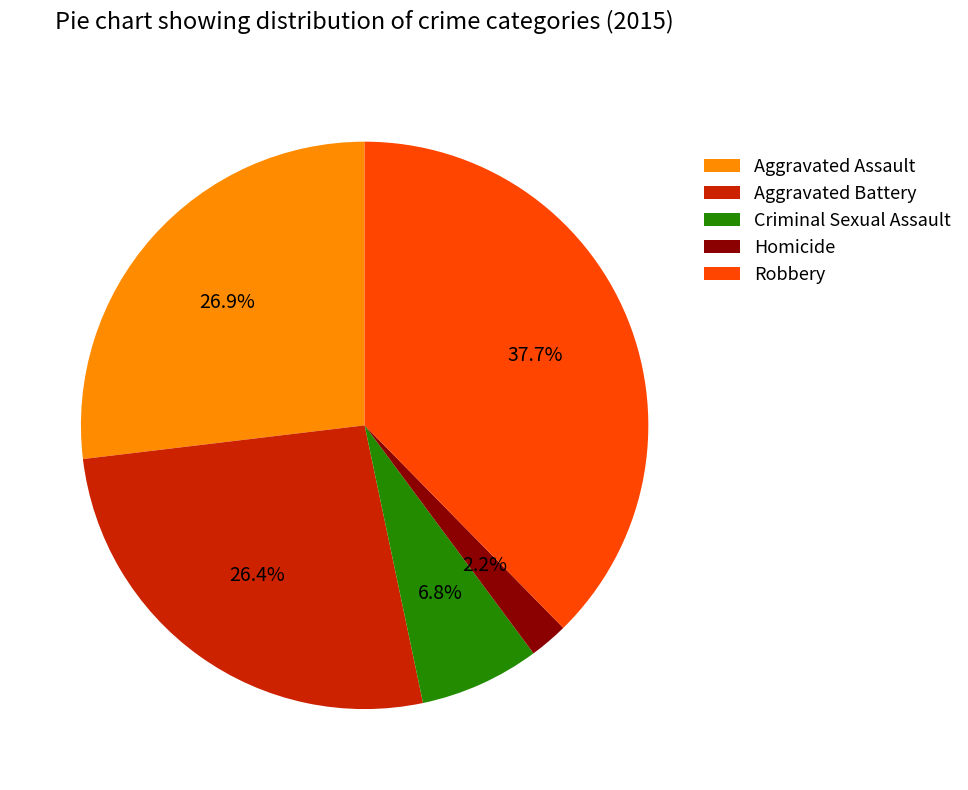

Does Aggravated Assault account for over 50% of the chart?

No